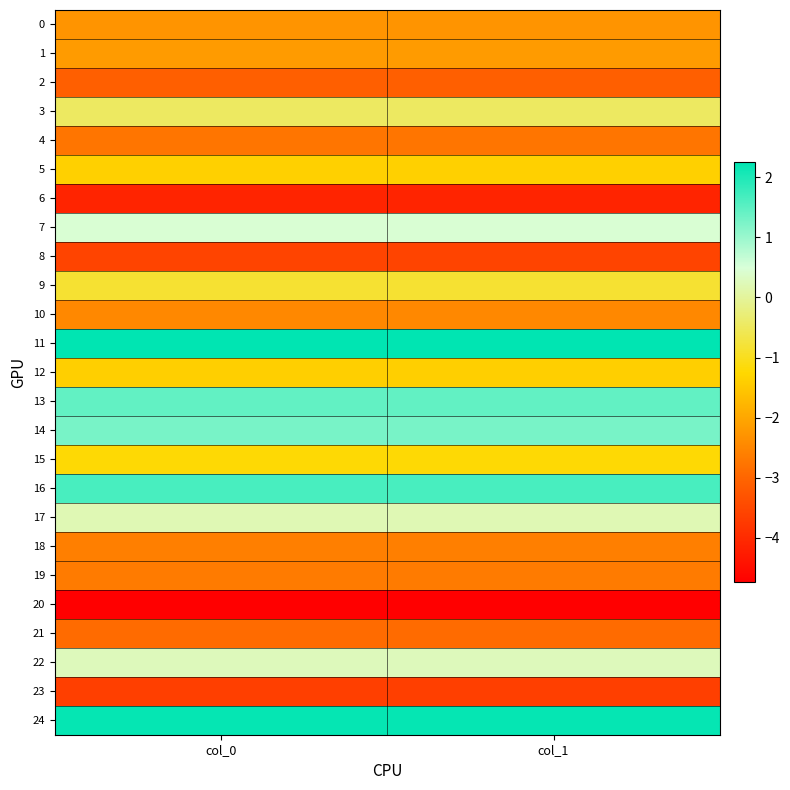

At col_0, list the series in order from smallest to largest.

20, 6, 23, 8, 2, 21, 4, 19, 18, 10, 0, 1, 12, 5, 15, 9, 3, 17, 22, 7, 14, 13, 16, 24, 11